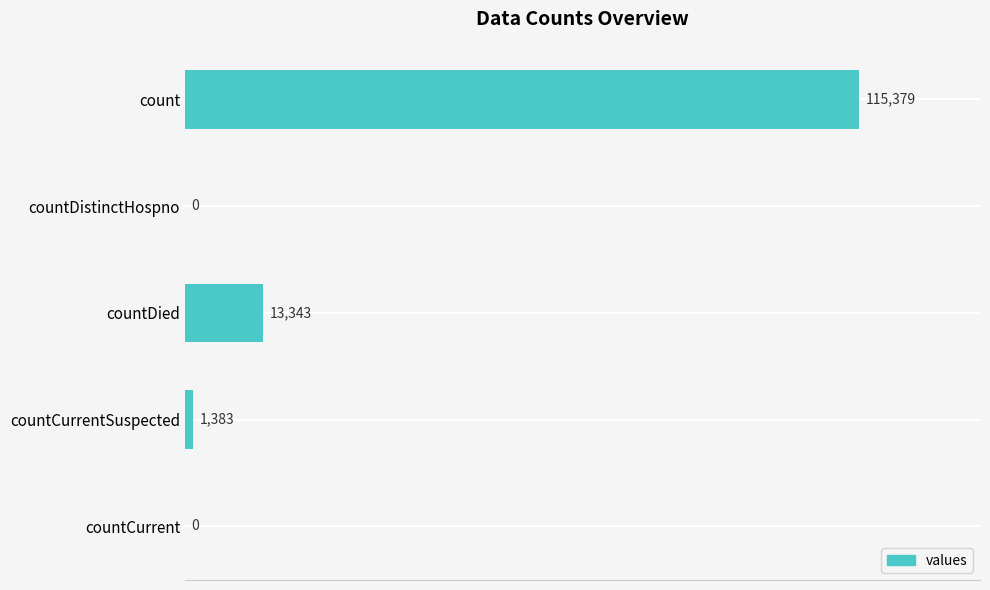

Between count and countCurrent, which is larger?

count